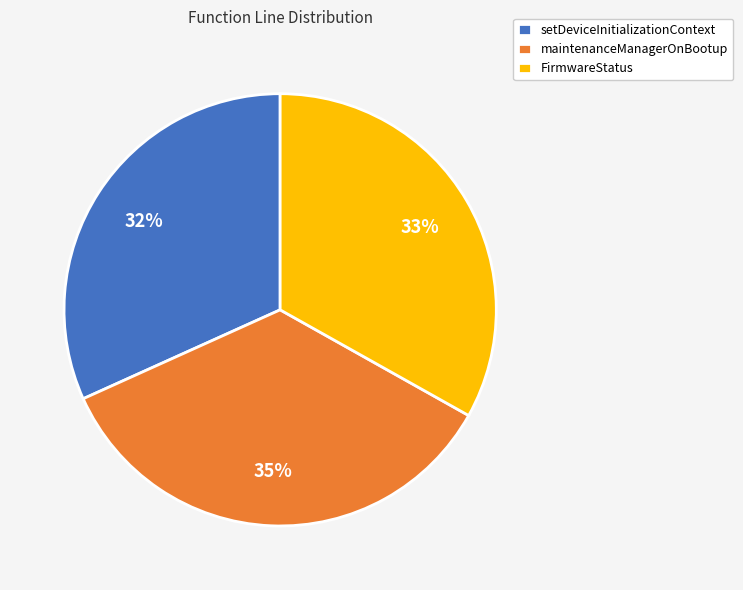

Which slice is the smallest?

setDeviceInitializationContext